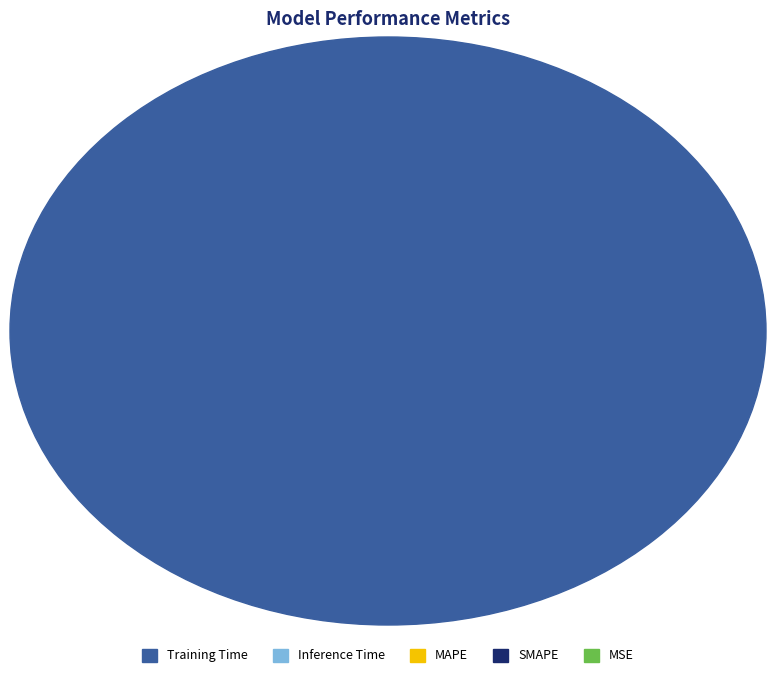

What is the smallest slice in the pie chart?

MSE